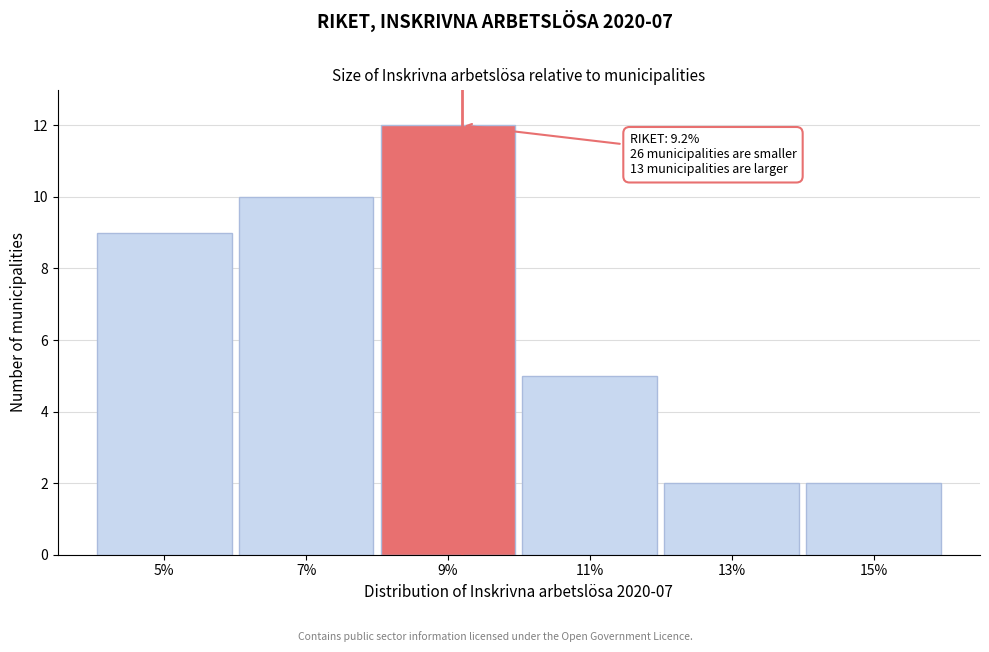

Reading right to left, list all the values displayed in this chart.

15%=2	13%=2	11%=5	9%=12	7%=10	5%=9